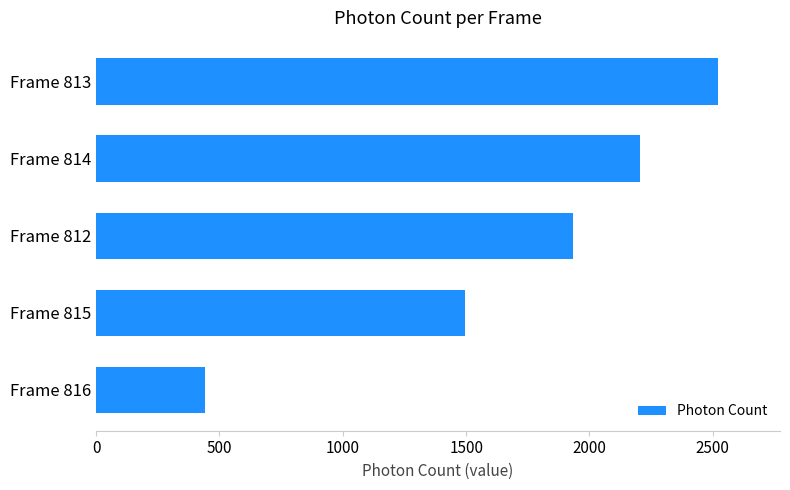

What is the maximum value shown in the chart?

2520.3